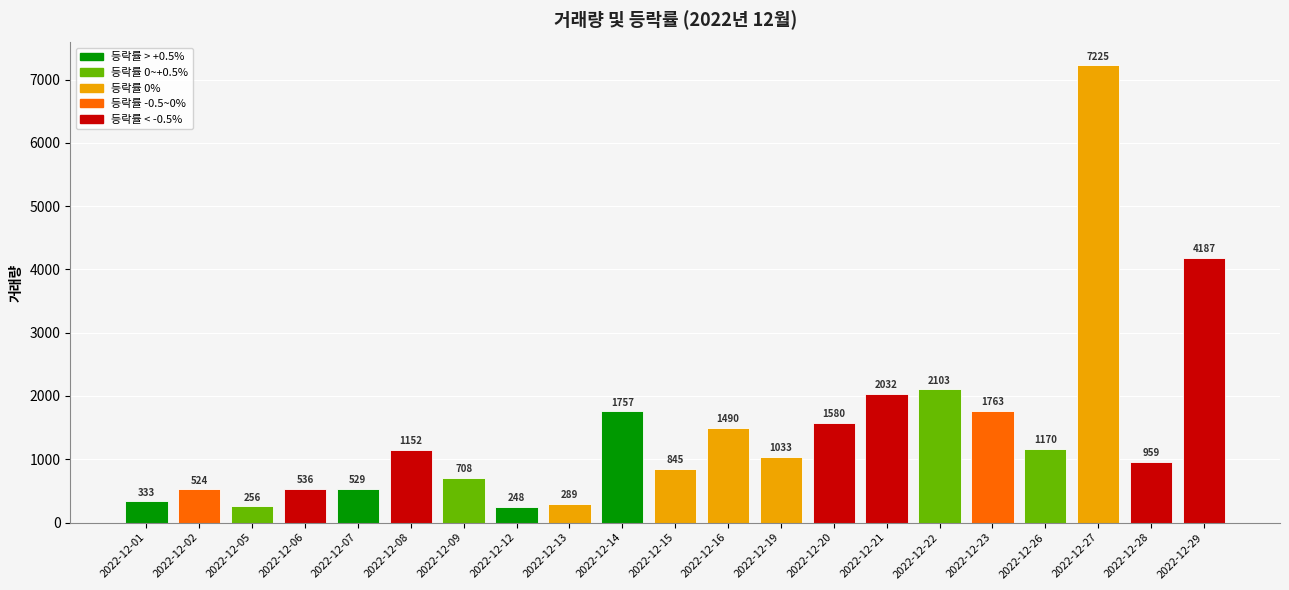

What is the change in value from 2022-12-19 to 2022-12-22?

+1070